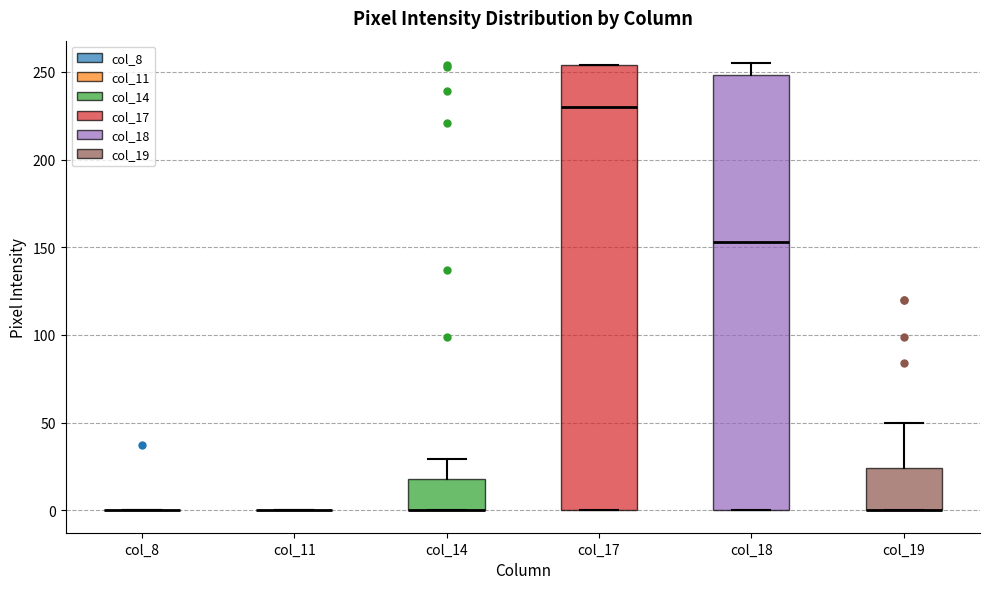

Where is the upper edge of the box for col_14 on the y-axis? The values are not printed on the chart, so give them approximately, as read against the axis.

20